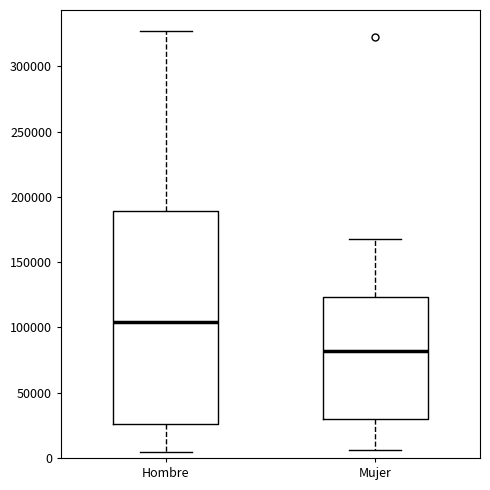

Where does the lower whisker of the box for Mujer end on the y-axis? The values are not printed on the chart, so give them approximately, as read against the axis.

5000